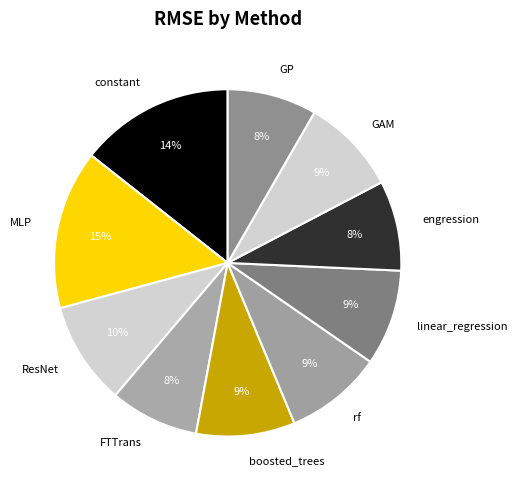

To the nearest percent, what portion does boosted_trees represent?

9%